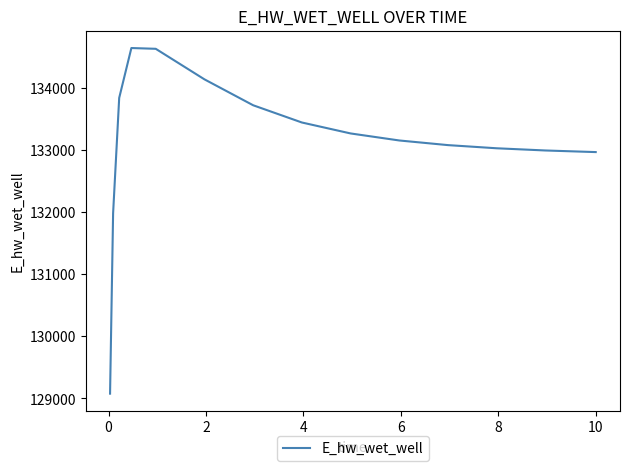

How many distinct data groups are displayed?

1